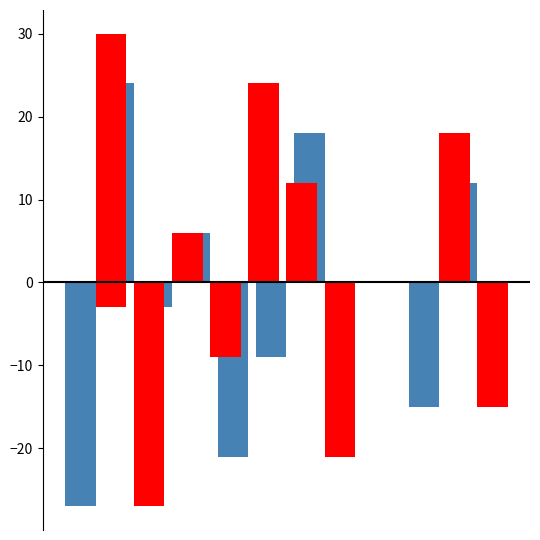

What is the sum of all a values?

-15